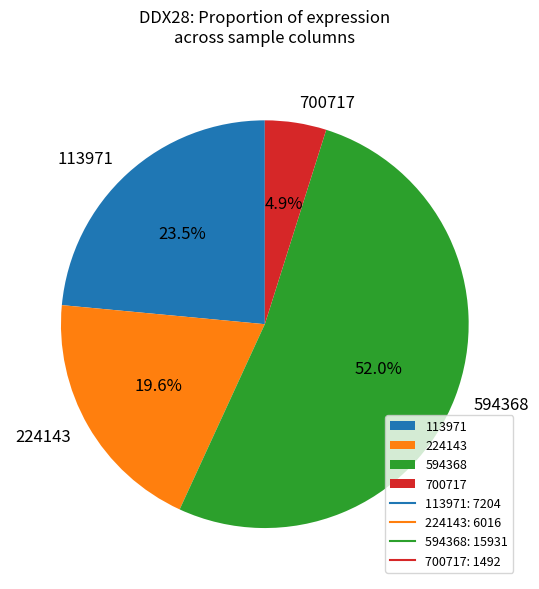

What is the smallest slice in the pie chart?

700717